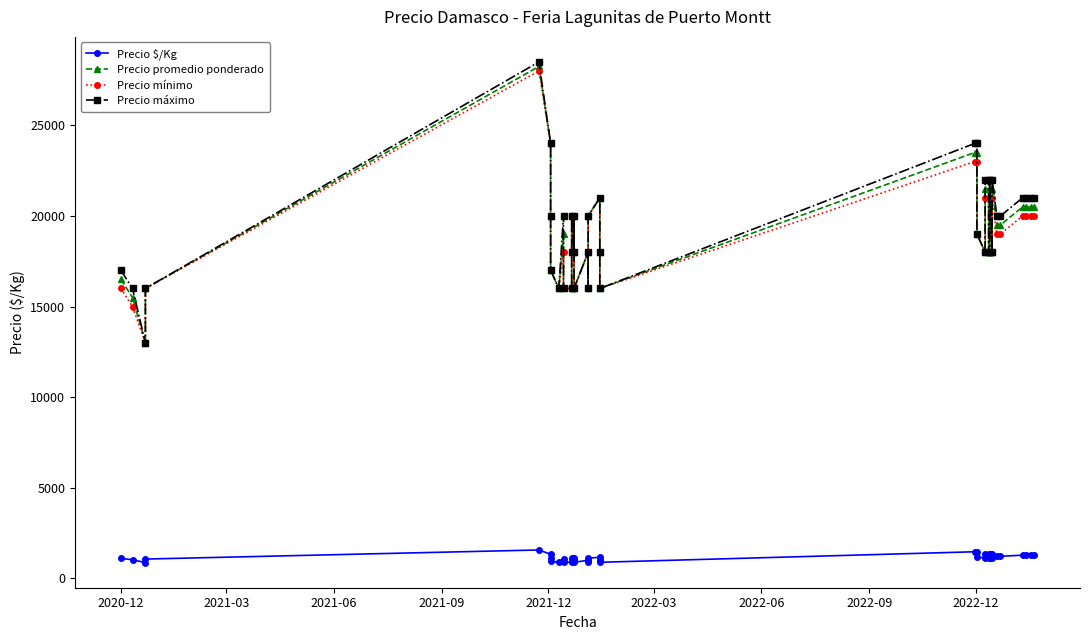

How many series are shown in this chart?

4